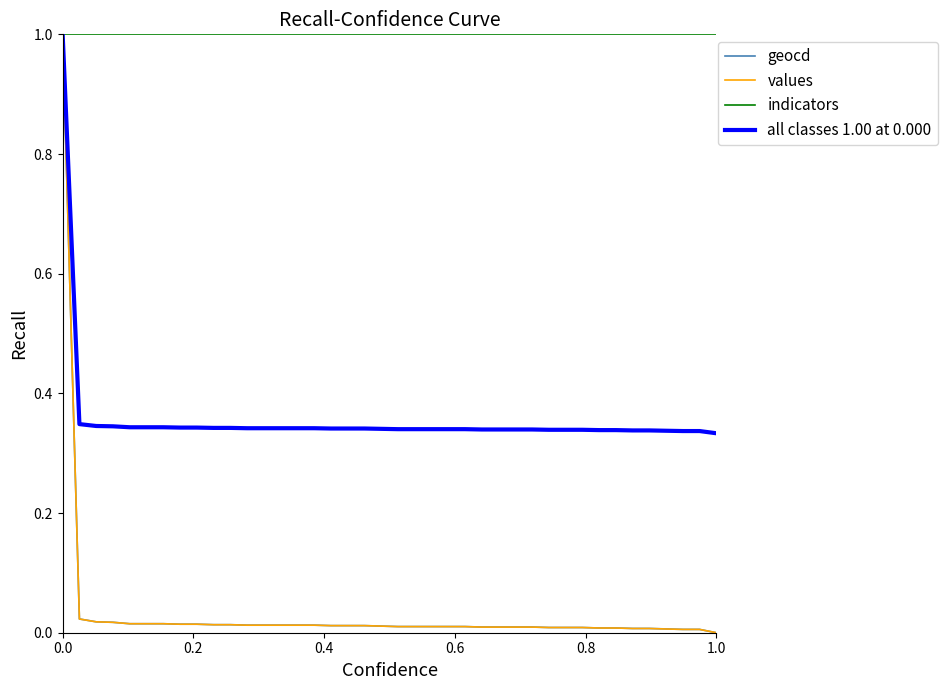

What is the highest value of the values series?

1.0